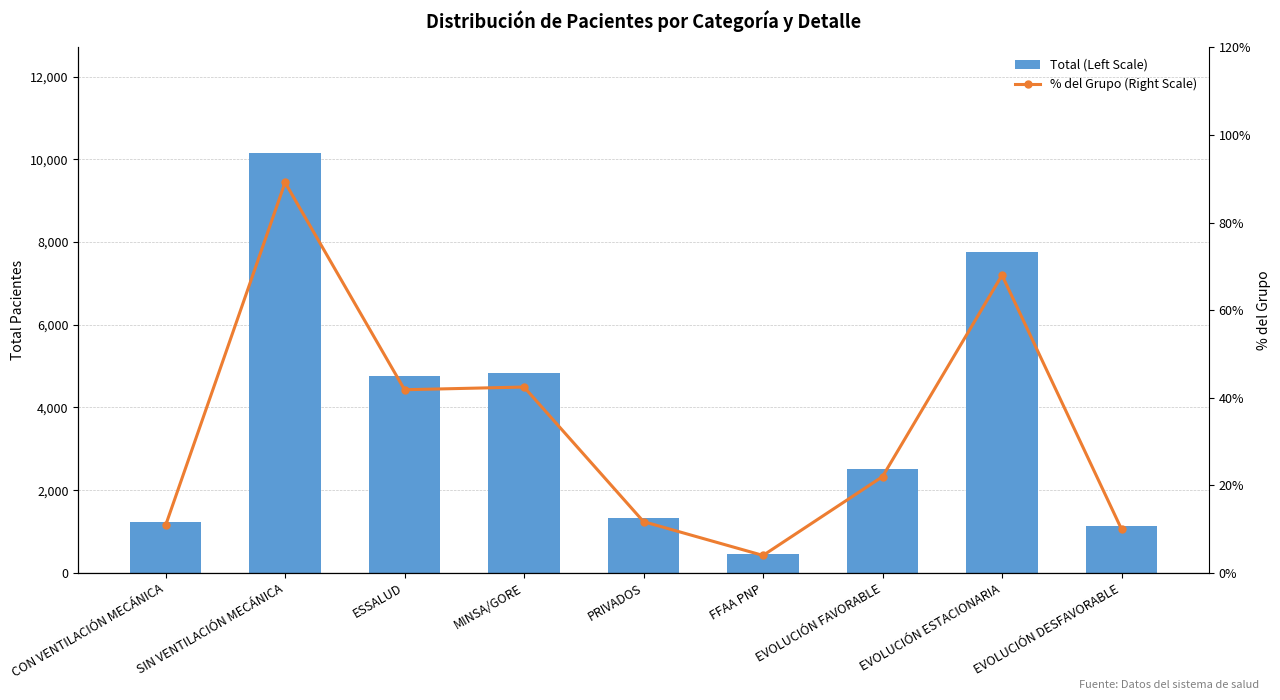

How many data points in Total (Left Scale) are less than 2508?

4